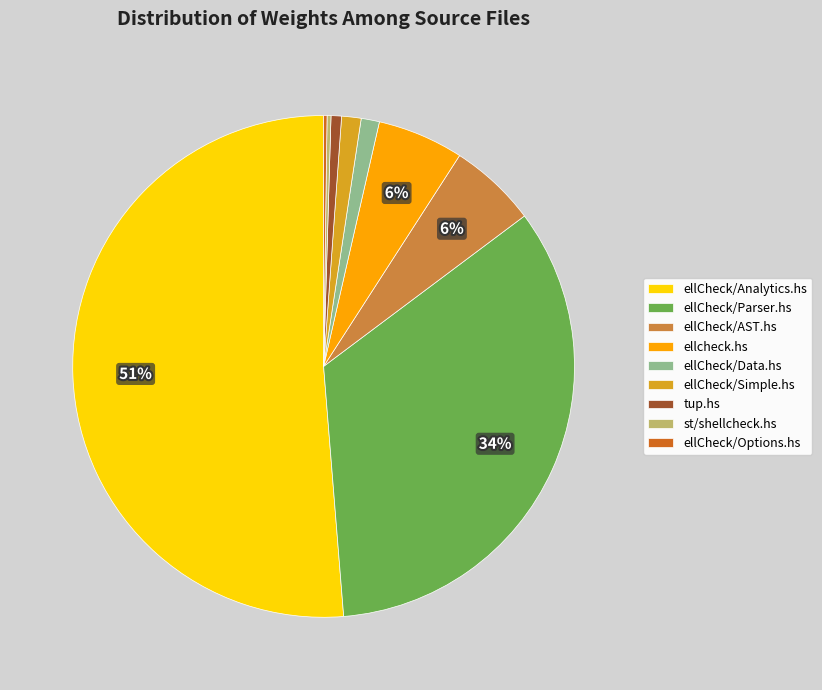

To the nearest percent, what percentage of the pie is ellCheck/Simple.hs?

1%